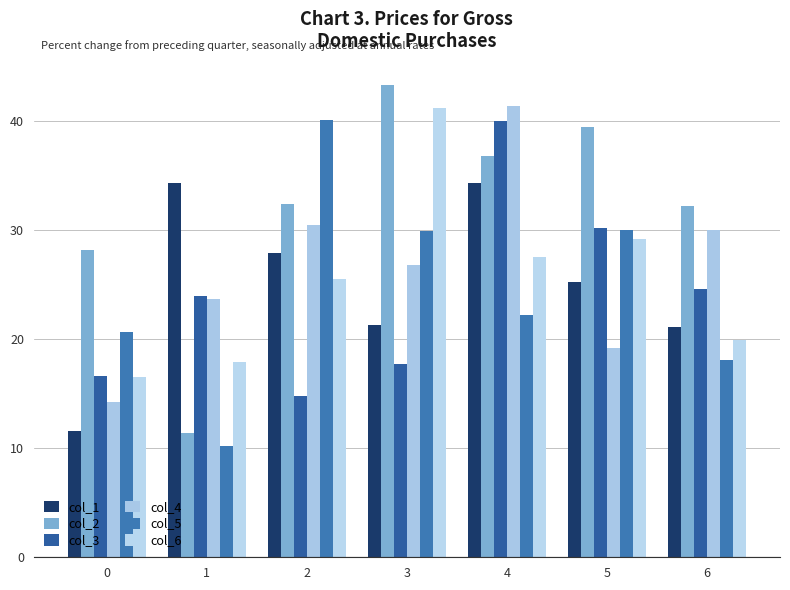

The col_6 series shows 18.8 at 4. True or false?

False